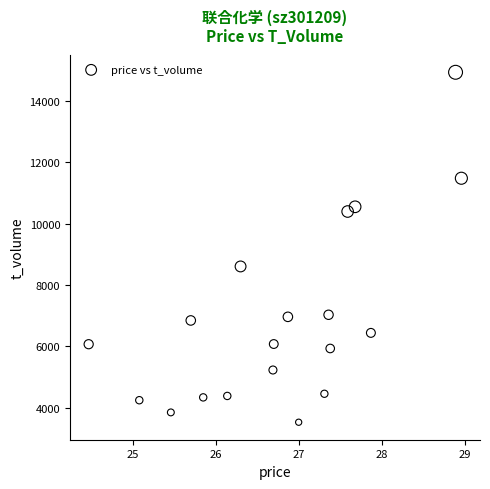

What Y value in the scatter plot is closest to 9229?

8604